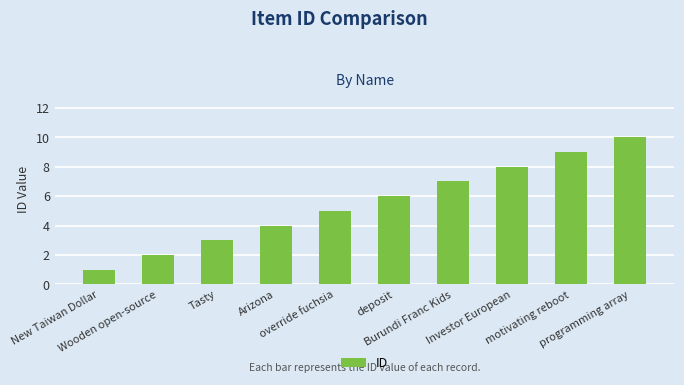

How many data points are less than 6?

5